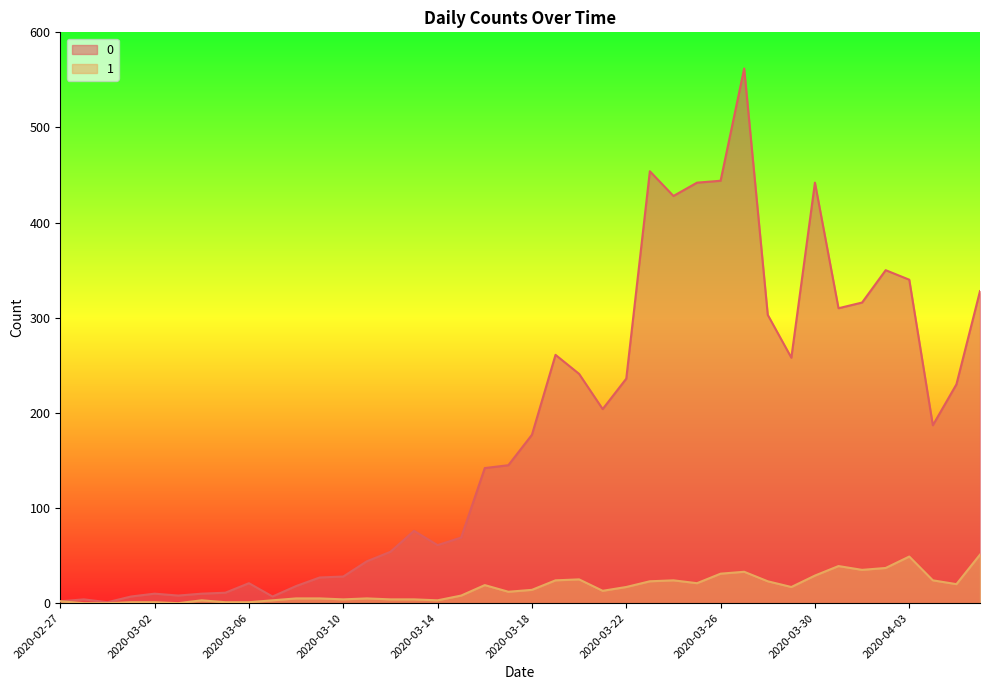

At which label is 1 closest to 25?

2020-03-20